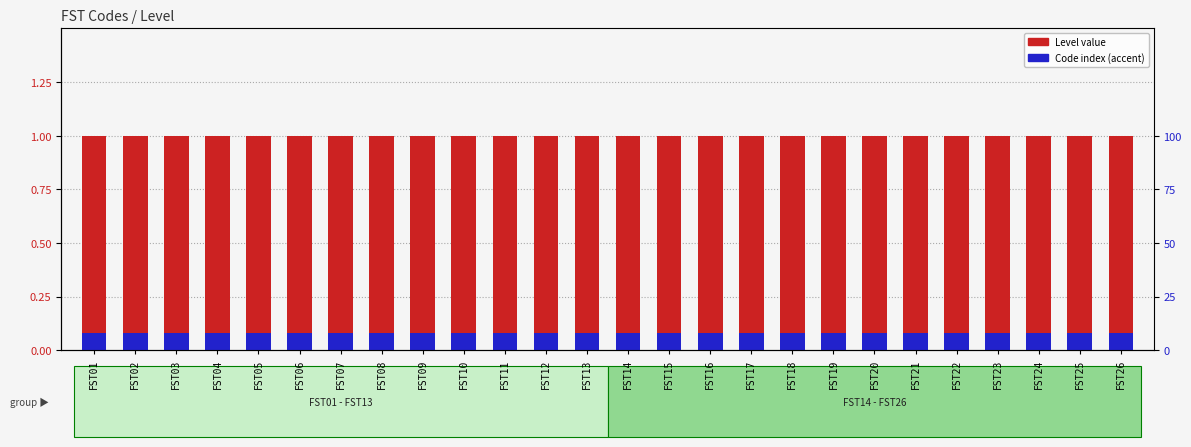

What is the difference between the highest and lowest values at FST09?

0.9